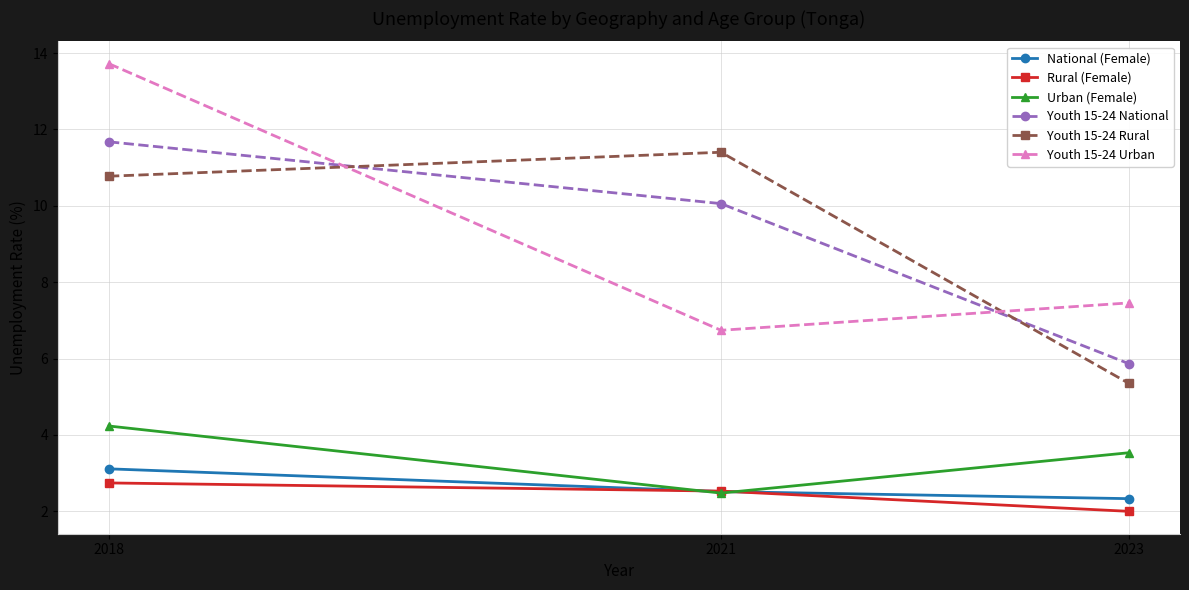

Reading right to left, transcribe all the data shown in this chart.

National (Female): 2.3	2.5	3.1
Rural (Female): 2.0	2.5	2.7
Urban (Female): 3.5	2.5	4.2
Youth 15-24 National: 5.9	10.1	11.7
Youth 15-24 Rural: 5.3	11.4	10.8
Youth 15-24 Urban: 7.5	6.7	13.7